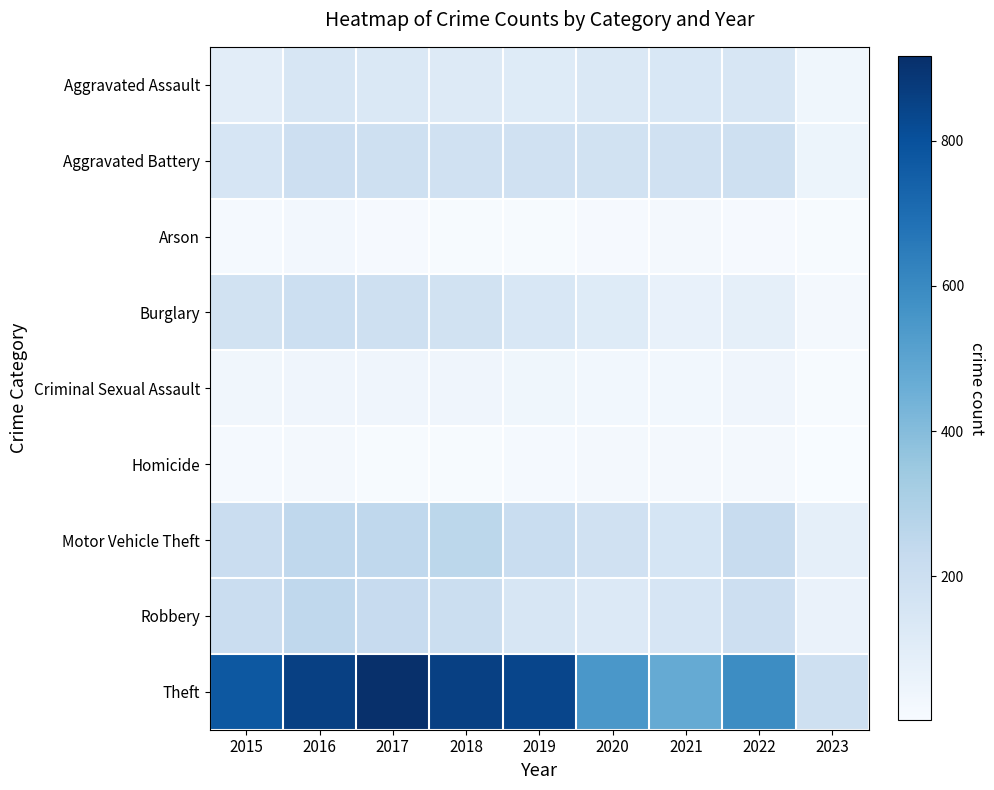

Which series has the widest spread of values?

Theft